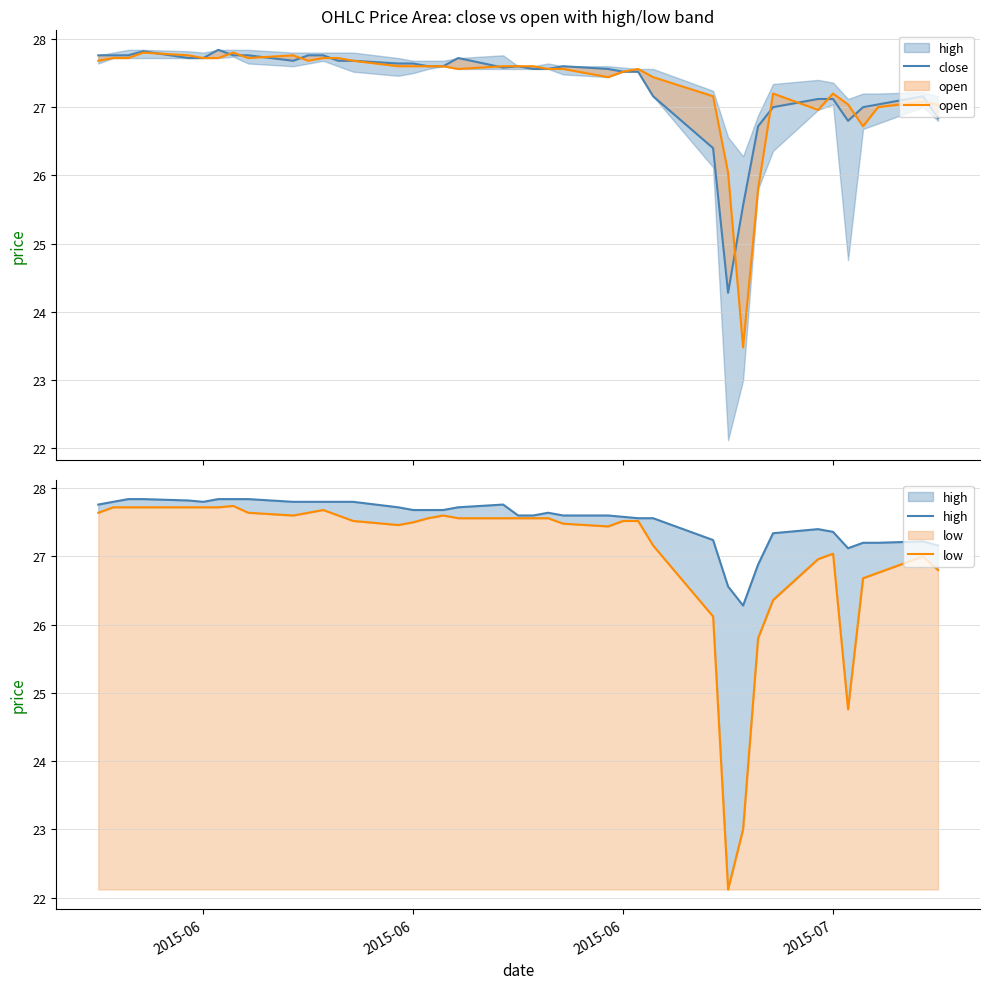

True or false: open and low cross at least once.

False